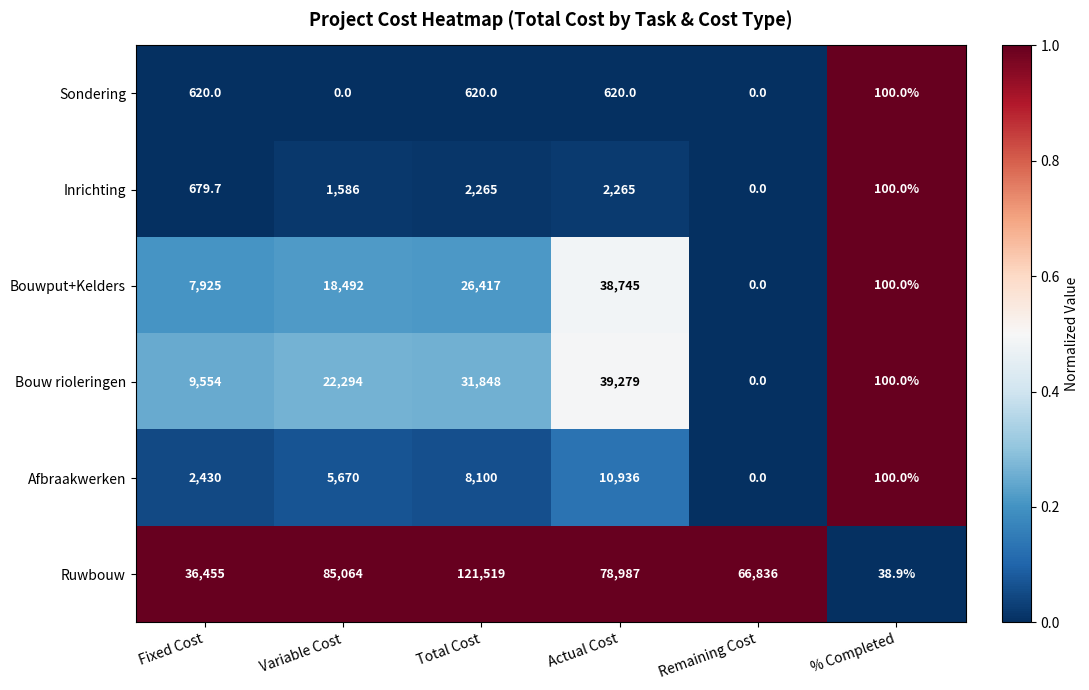

Which series changed the most between Fixed Cost and Actual Cost?

Ruwbouw